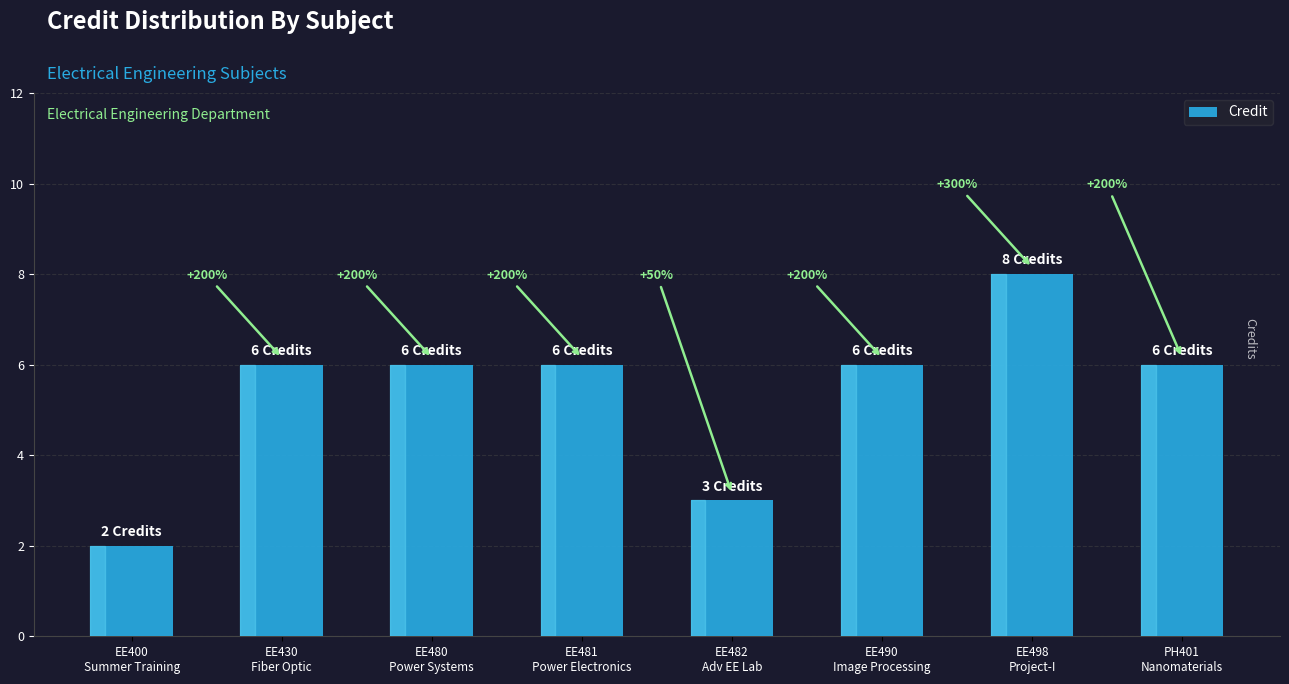

Which label corresponds to the largest value in the chart?

EE498
Project-I